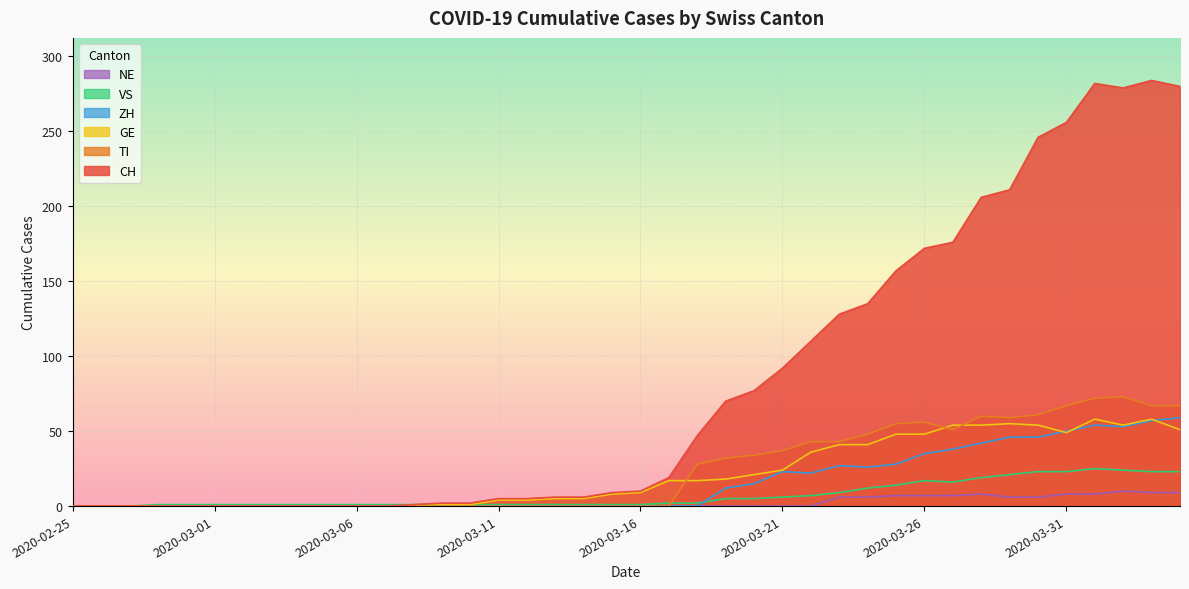

What is the difference between the maximum and minimum values in the ZH series?

59